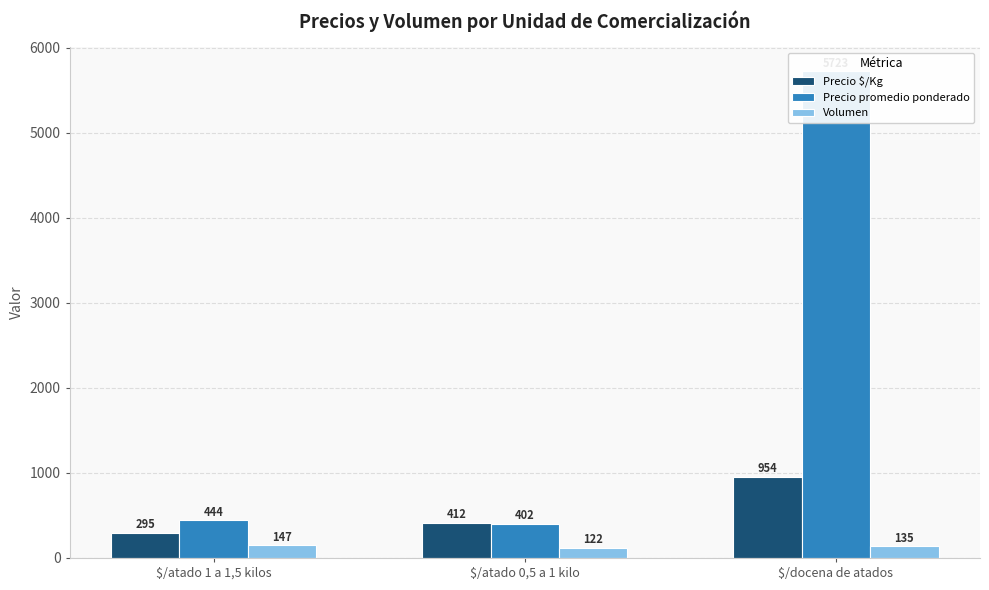

Rank the series by their average value, from highest to lowest.

Precio promedio ponderado, Precio $/Kg, Volumen